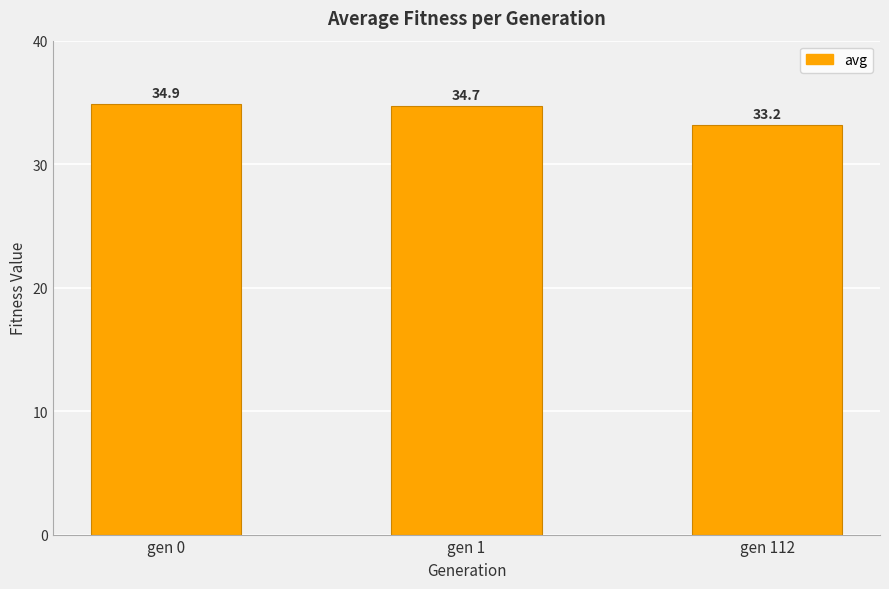

What is the ratio of the value at gen 112 to the value at gen 0?

1.0